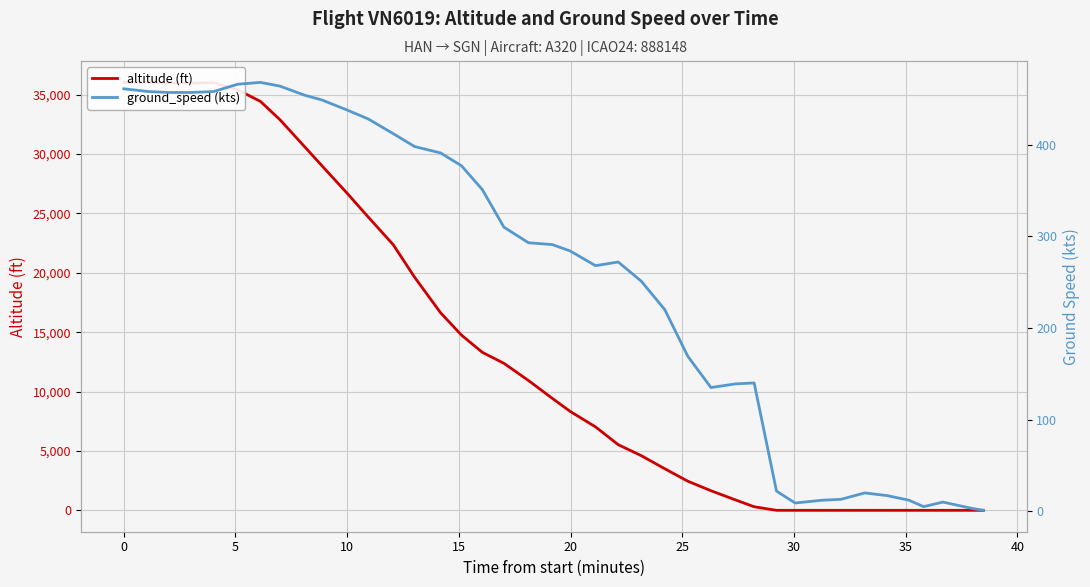

How many data points in ground_speed (kts) are above 291?

19